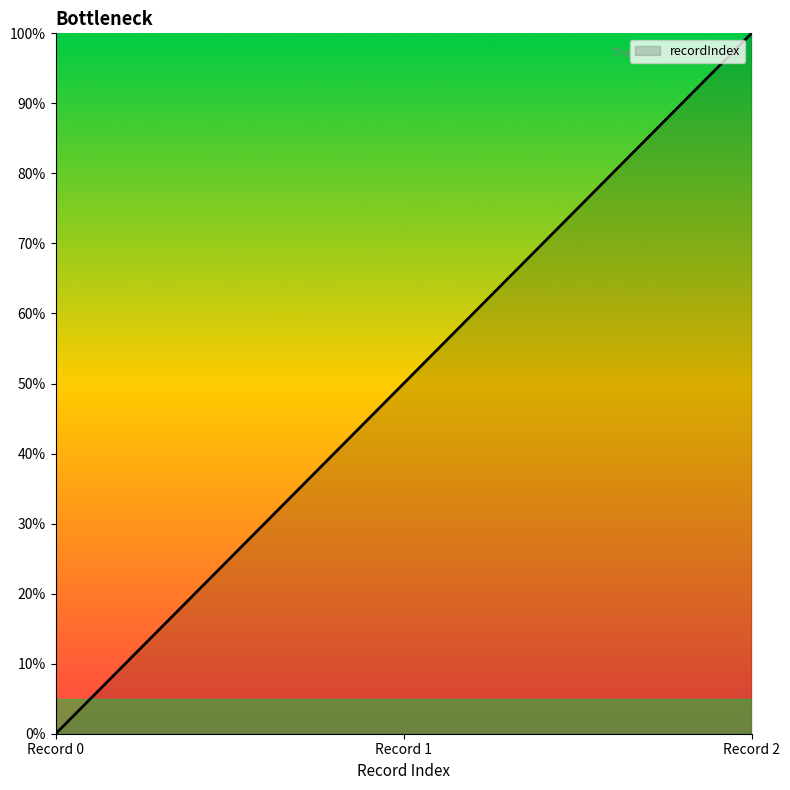

Rank the categories by value from highest to lowest.

Record 2, Record 1, Record 0